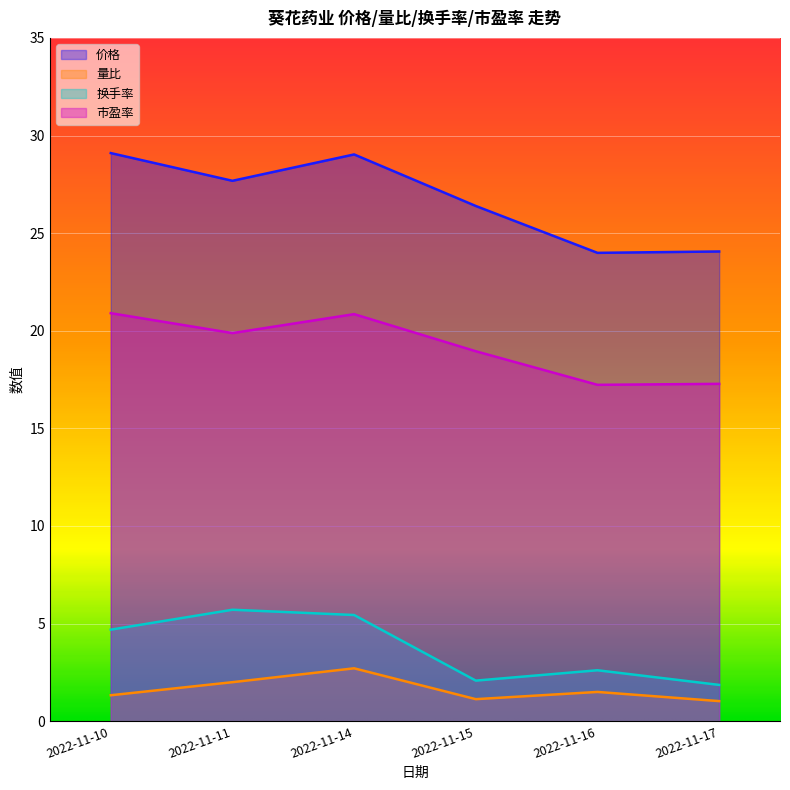

True or false: 量比 has a value of 1.1 at 2022-11-15.

True